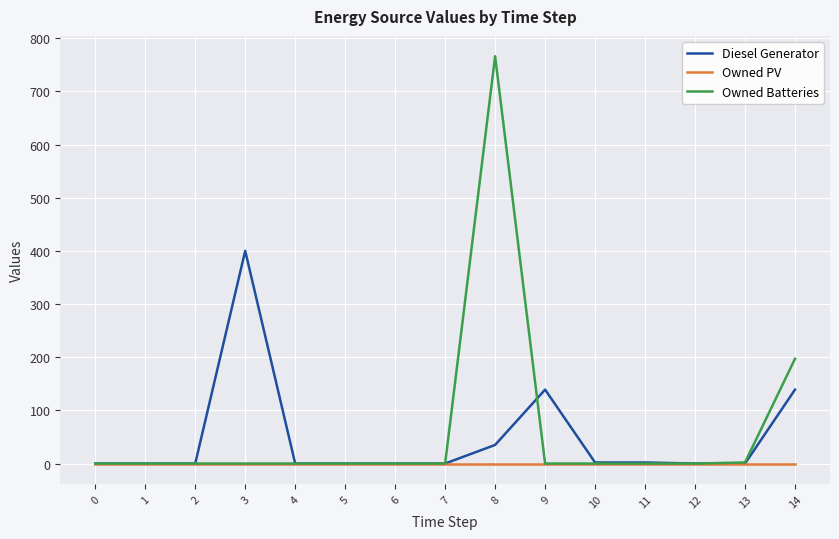

How many lines are shown in the chart?

3